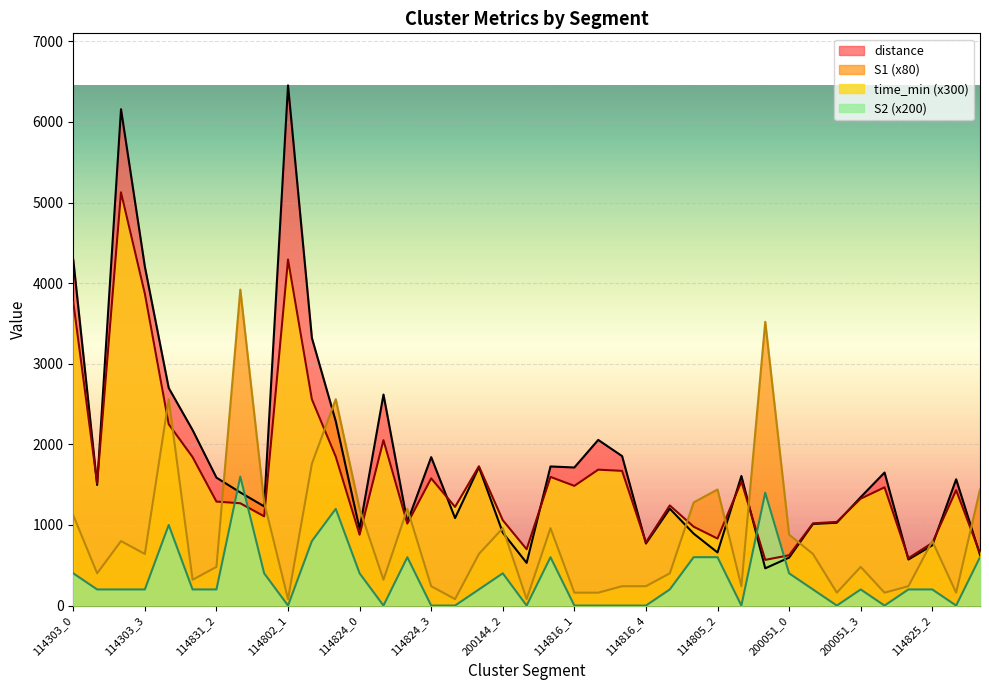

At how many categories does at least one series exceed 1447?

22